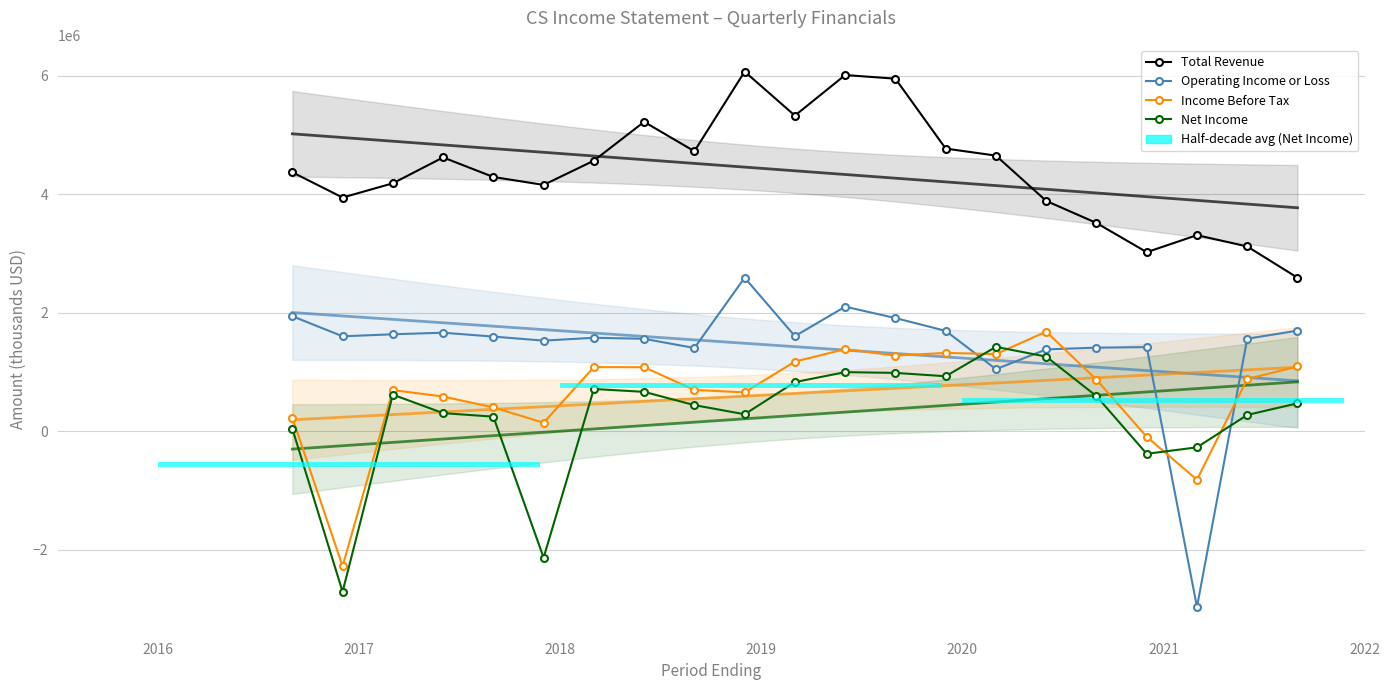

In Operating Income or Loss, how many points are lower than both neighbors (excluding endpoints)?

6